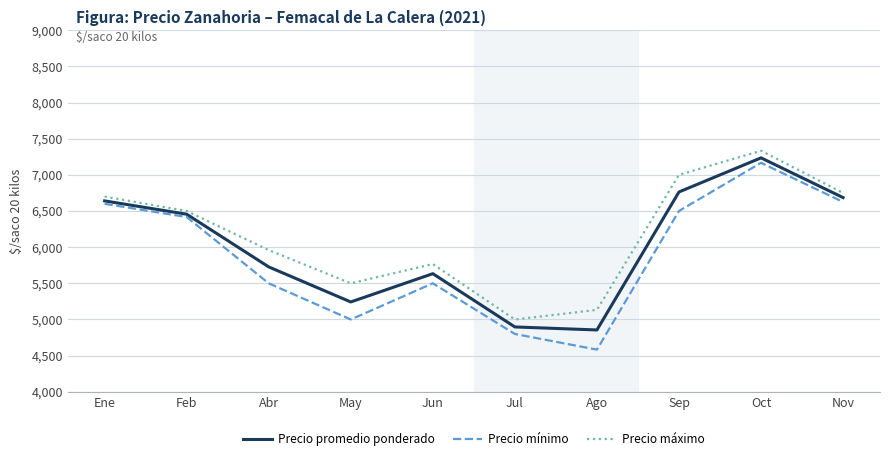

At which label does Precio promedio ponderado reach its peak?

Oct